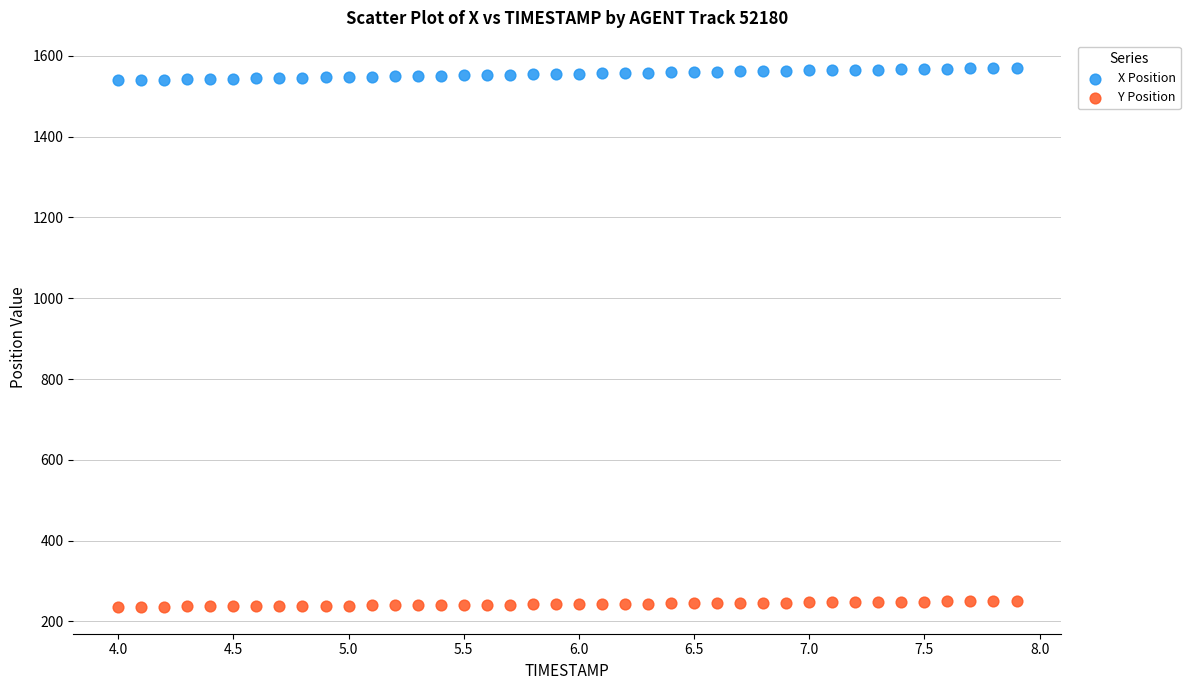

Which series contains the highest Y value?

X Position